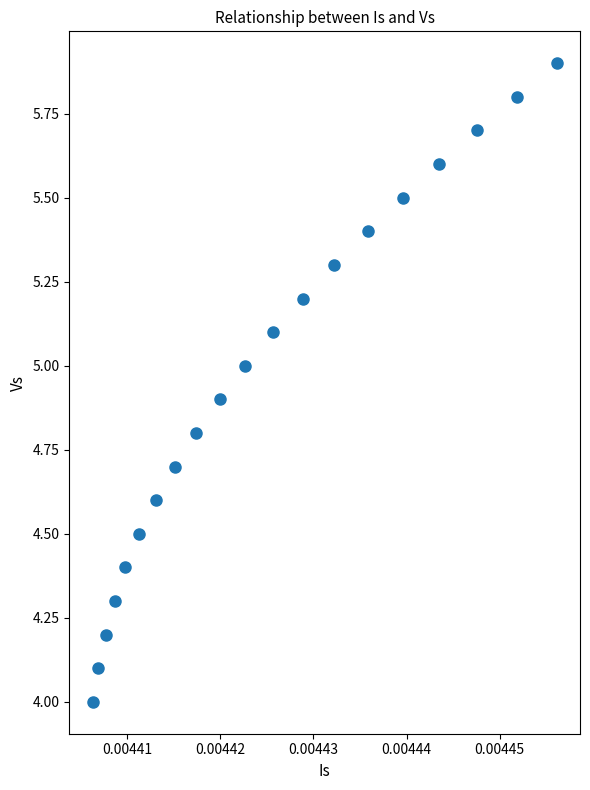

How many data points are displayed?

20